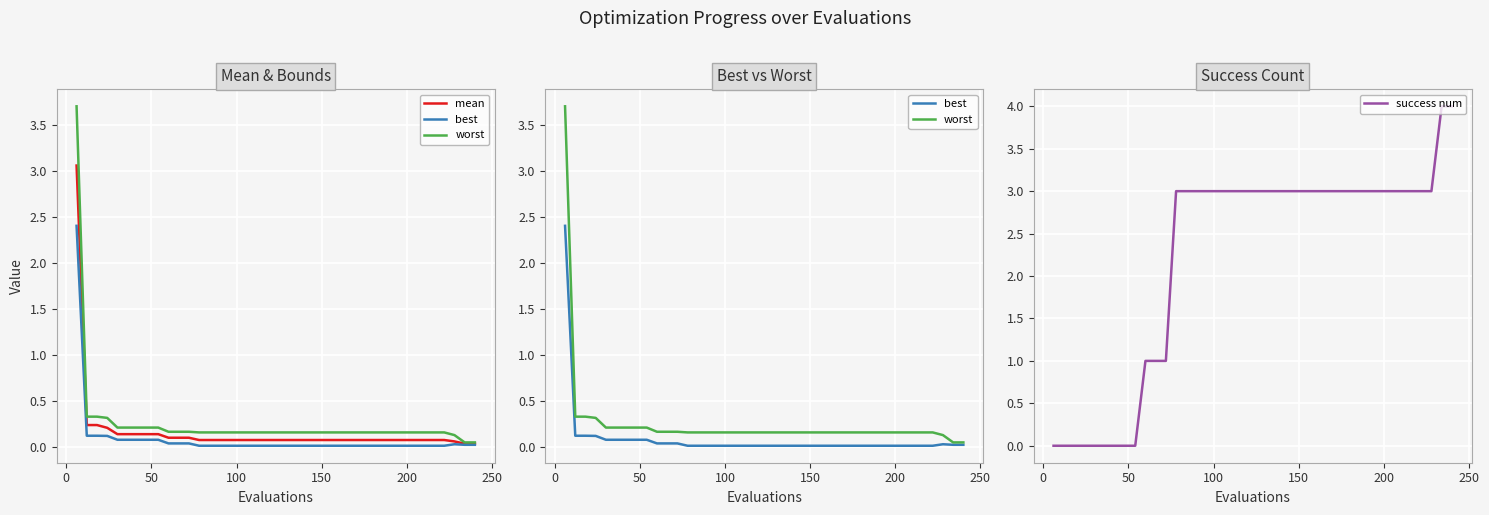

How many values in the success num series exceed 3?

2